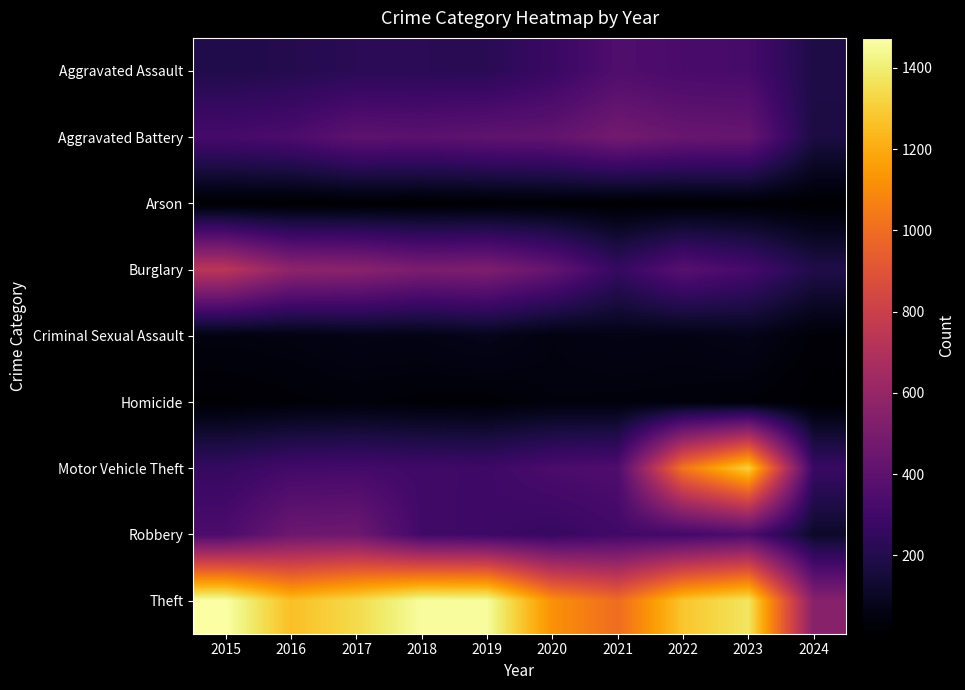

What is the smallest value displayed?

7